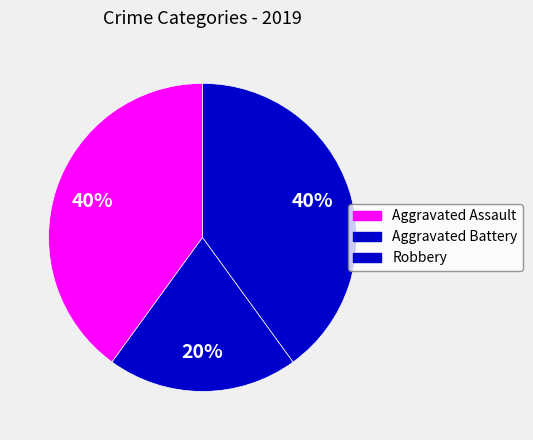

Is there any slice that represents more than half of the pie?

No